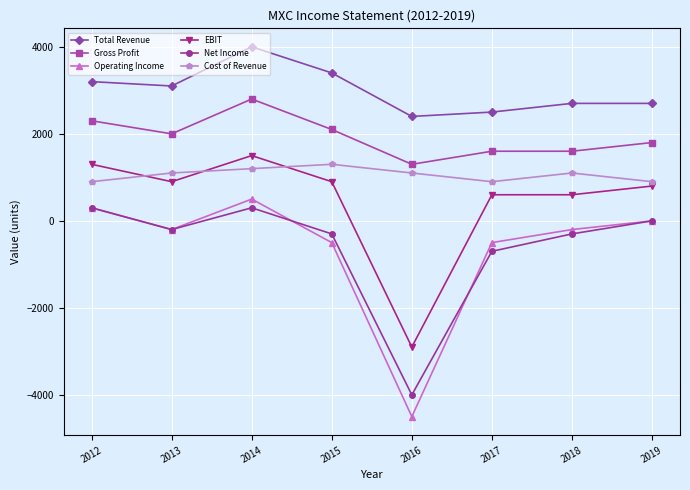

What is the spread (max minus min) of values at 2012?

2900